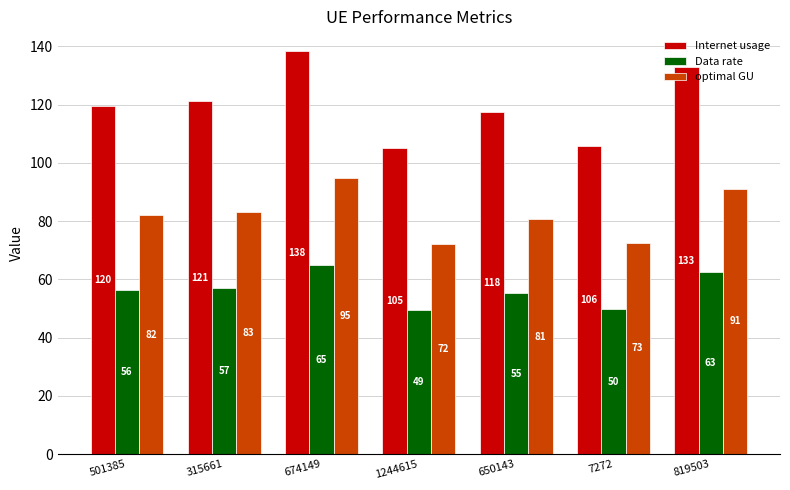

Where does the Data rate series first go above 56?

501385